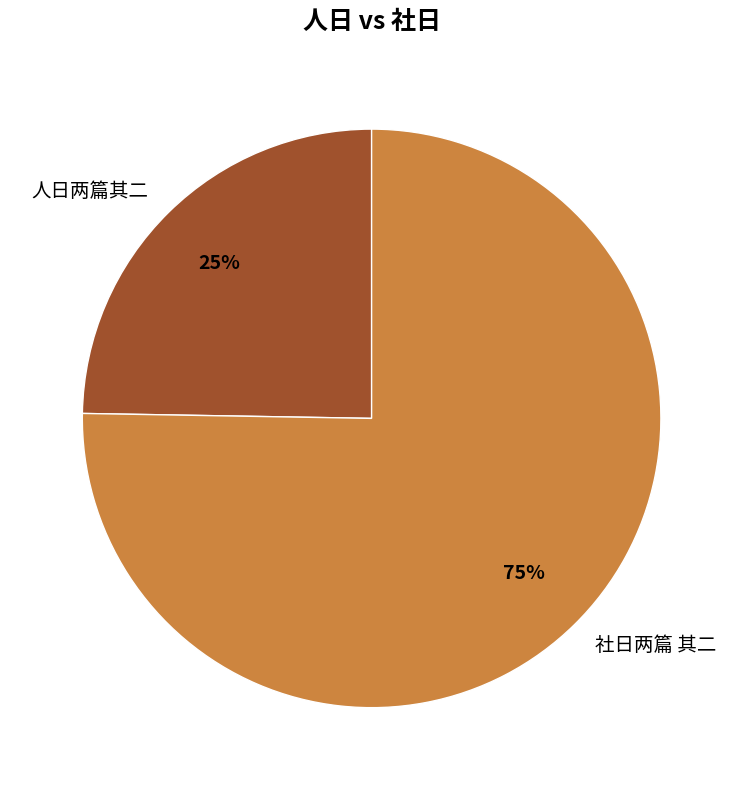

Is it true that 人日两篇其二 is 14% of the pie?

False